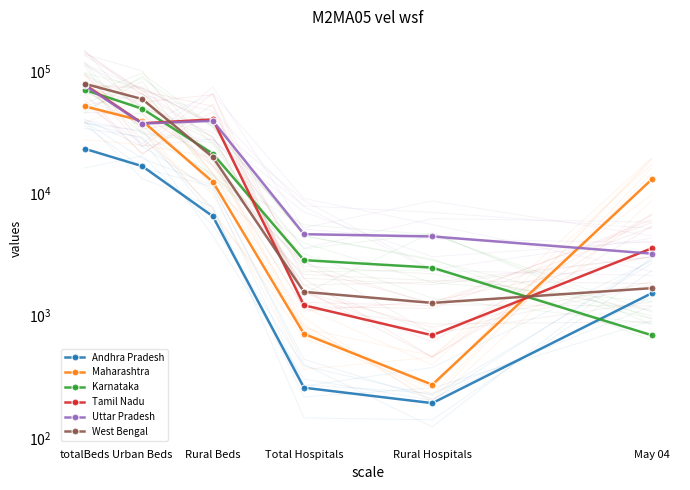

The Karnataka series shows 30563 at Rural Beds. True or false?

False